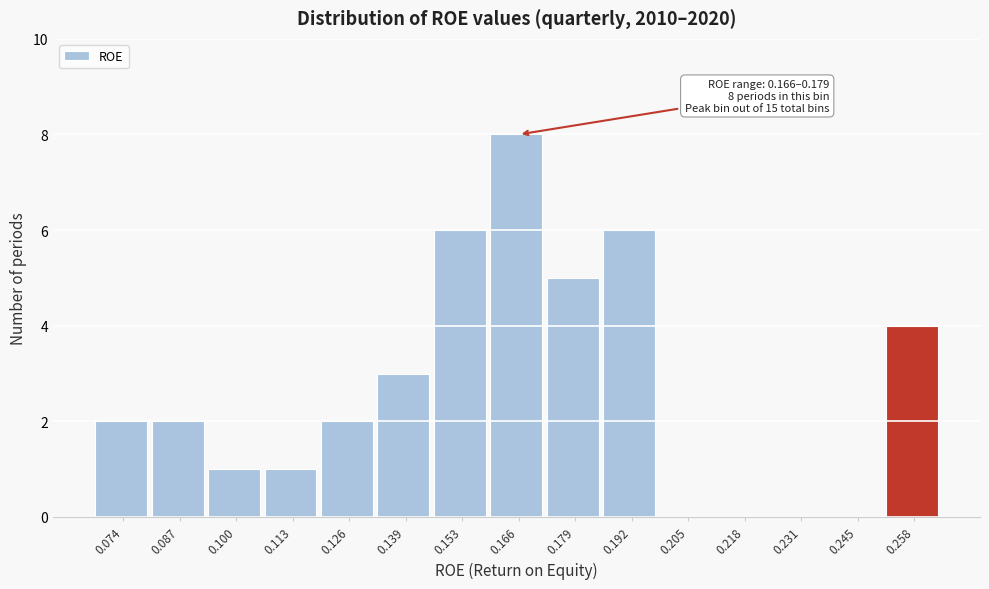

Reading left to right, extract all data points from this chart.

0.074=2	0.087=2	0.100=1	0.113=1	0.126=2	0.139=3	0.153=6	0.166=8	0.179=5	0.192=6	0.205=0	0.218=0	0.231=0	0.245=0	0.258=4